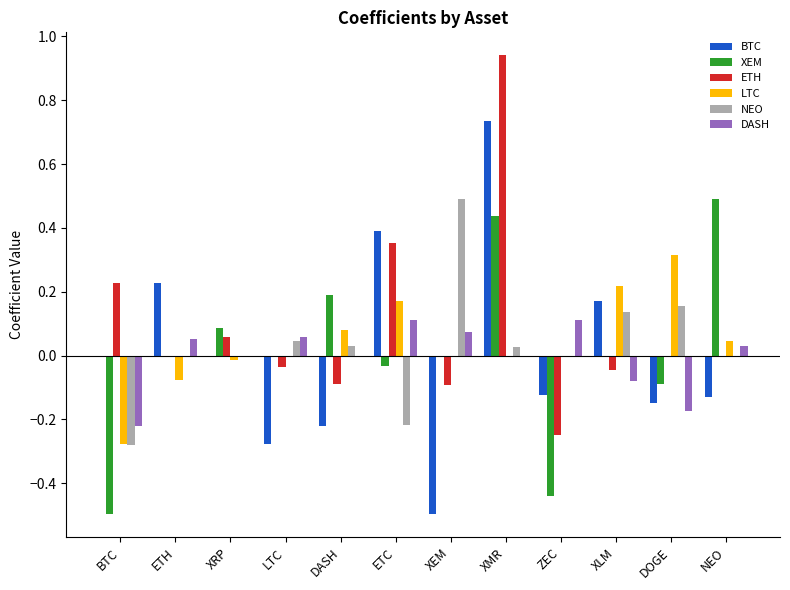

Which label corresponds to the largest value in the chart?

XMR